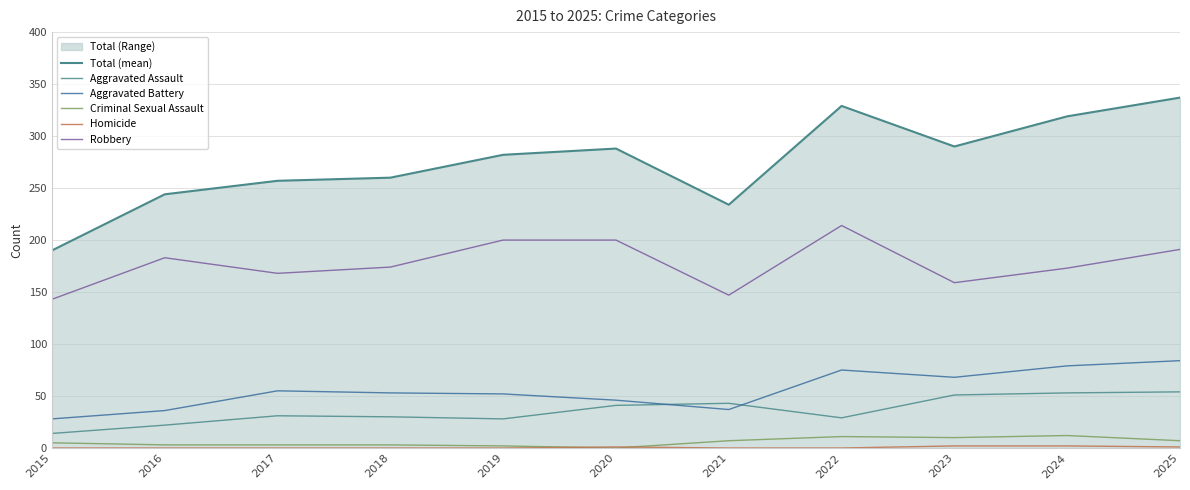

How many lines are shown in the chart?

6